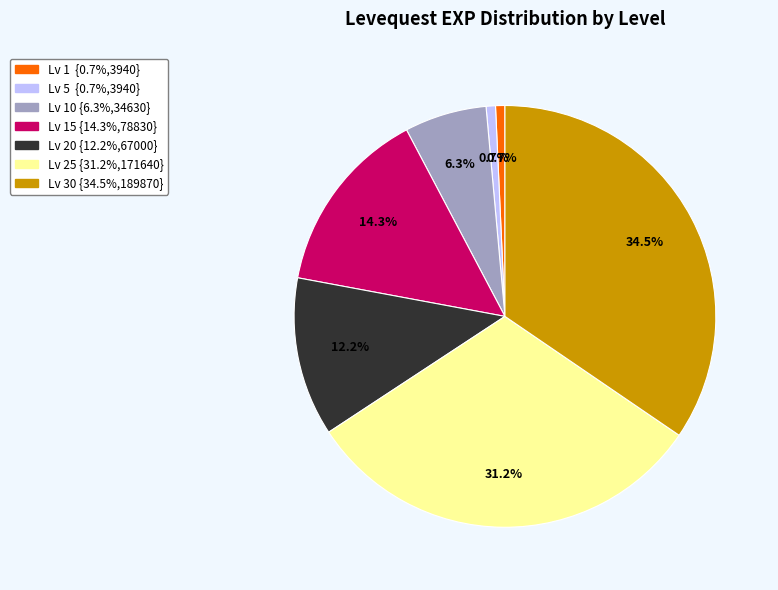

Is there a majority slice in this chart?

No